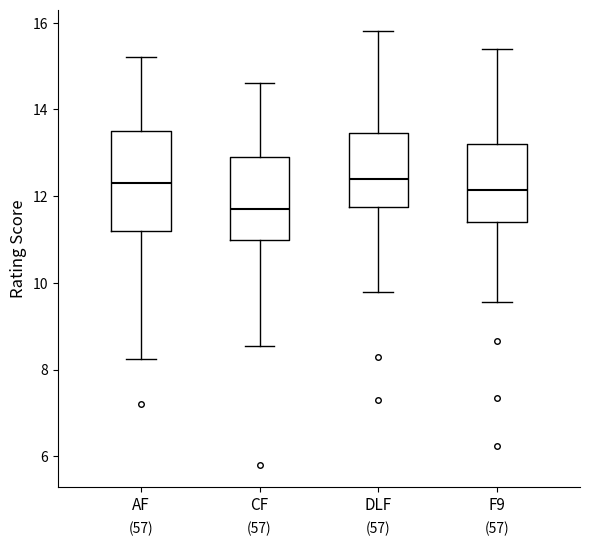

Where is the lower edge of the box for AF on the y-axis? The values are not printed on the chart, so give them approximately, as read against the axis.

11.2